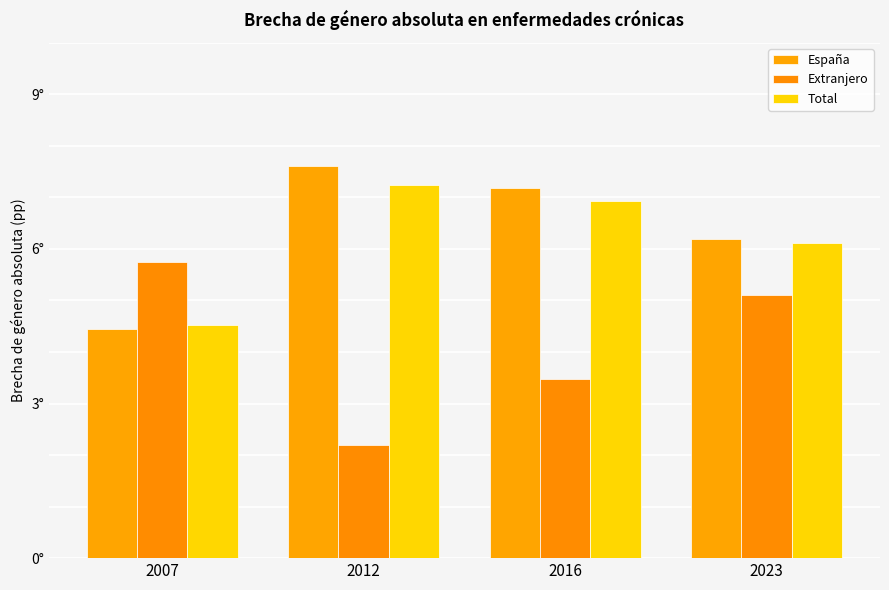

True or false: Extranjero has a value of 2.2 at 2012.

True